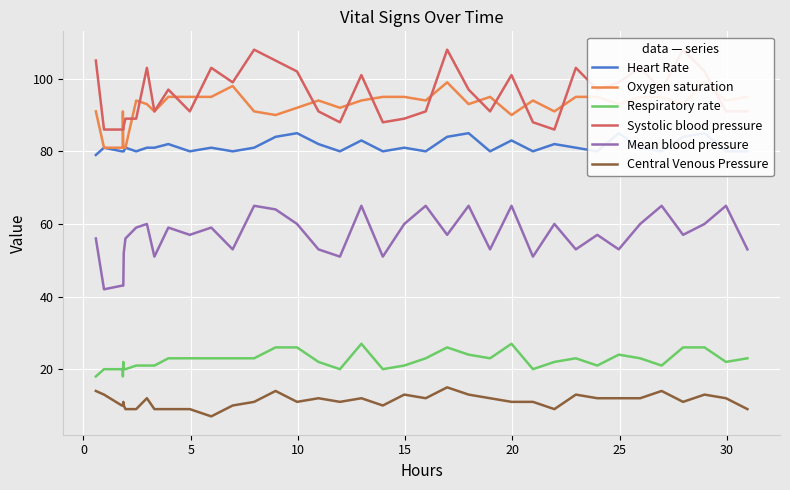

True or false: Mean blood pressure and Central Venous Pressure intersect in this chart.

False